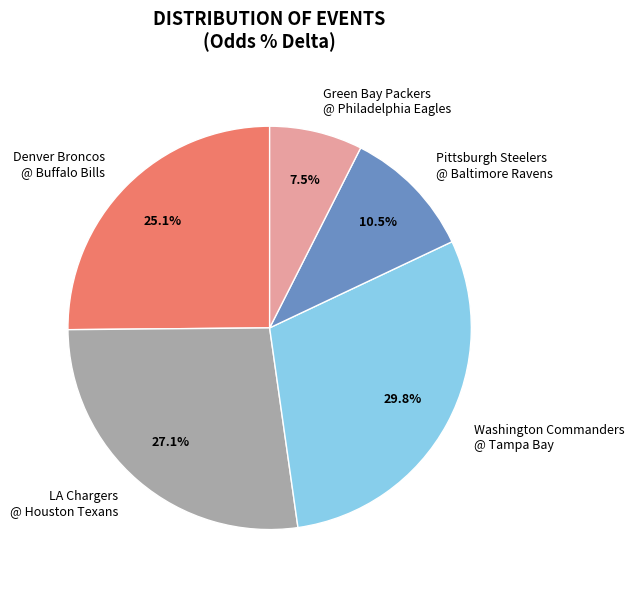

Is there any slice that represents more than half of the pie?

No